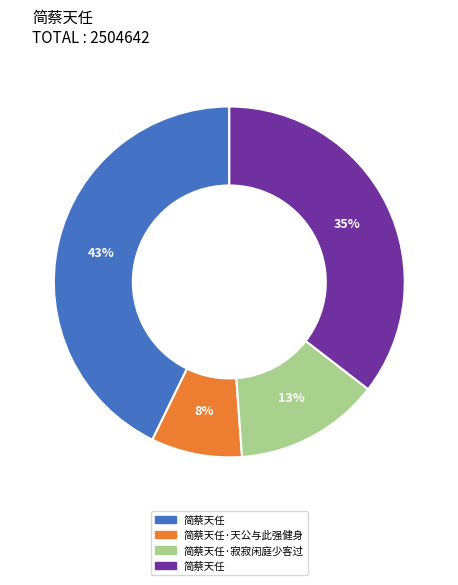

Does any single category account for the majority?

No